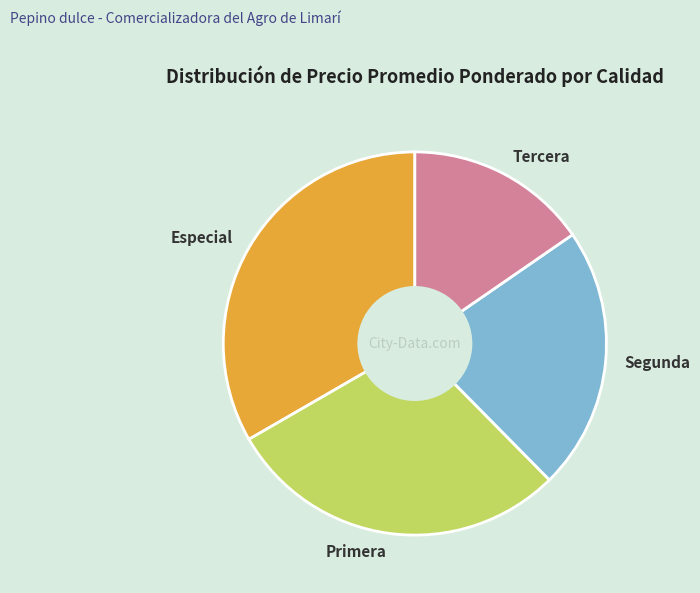

Is Especial the majority of the pie?

No